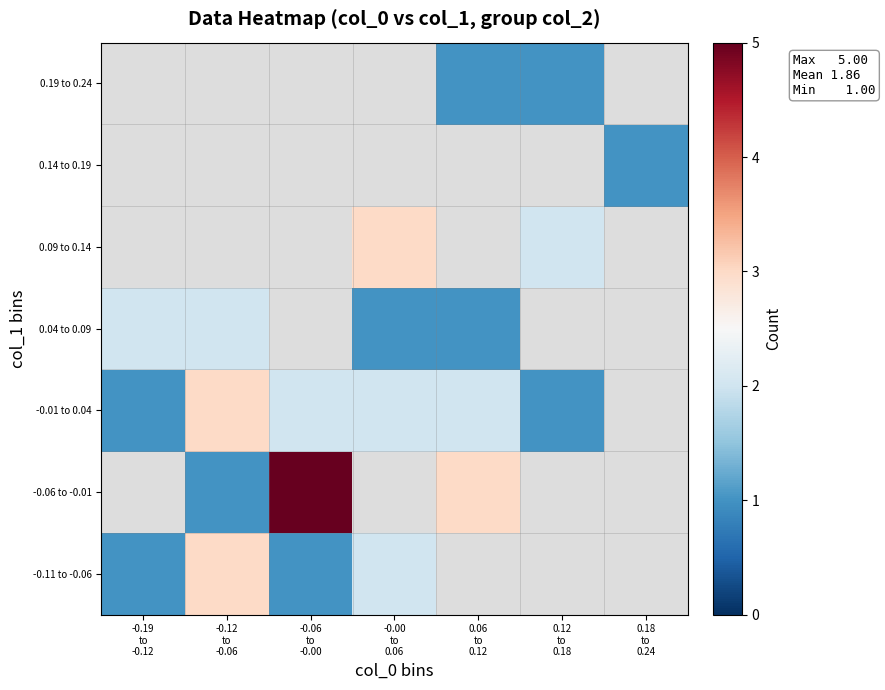

Which label corresponds to the smallest value in the chart?

-0.19
to
-0.12